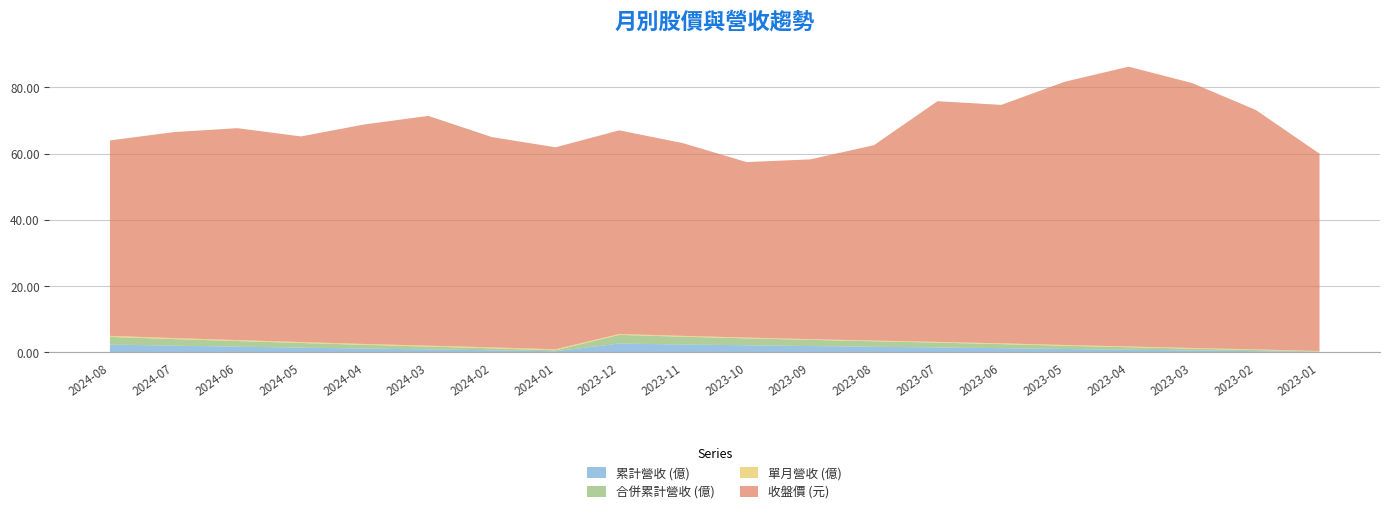

Reading left to right, transcribe all the data shown in this chart.

累計營收 (億): 2.3	2.0	1.7	1.4	1.1	0.9	0.6	0.3	2.6	2.4	2.1	1.9	1.7	1.4	1.2	1.0	0.8	0.5	0.3	0.1
合併累計營收 (億): 2.3	2.0	1.7	1.4	1.1	0.9	0.6	0.3	2.6	2.4	2.1	1.9	1.7	1.4	1.2	1.0	0.8	0.5	0.3	0.1
單月營收 (億): 0.3	0.3	0.3	0.3	0.3	0.3	0.3	0.3	0.3	0.3	0.2	0.2	0.2	0.2	0.2	0.2	0.2	0.2	0.2	0.1
收盤價 (元): 59.0	62.2	64.0	62.1	66.3	69.4	63.5	61.0	61.5	58.2	53.0	54.3	59.0	72.7	72.0	79.5	84.5	80.0	72.3	59.6